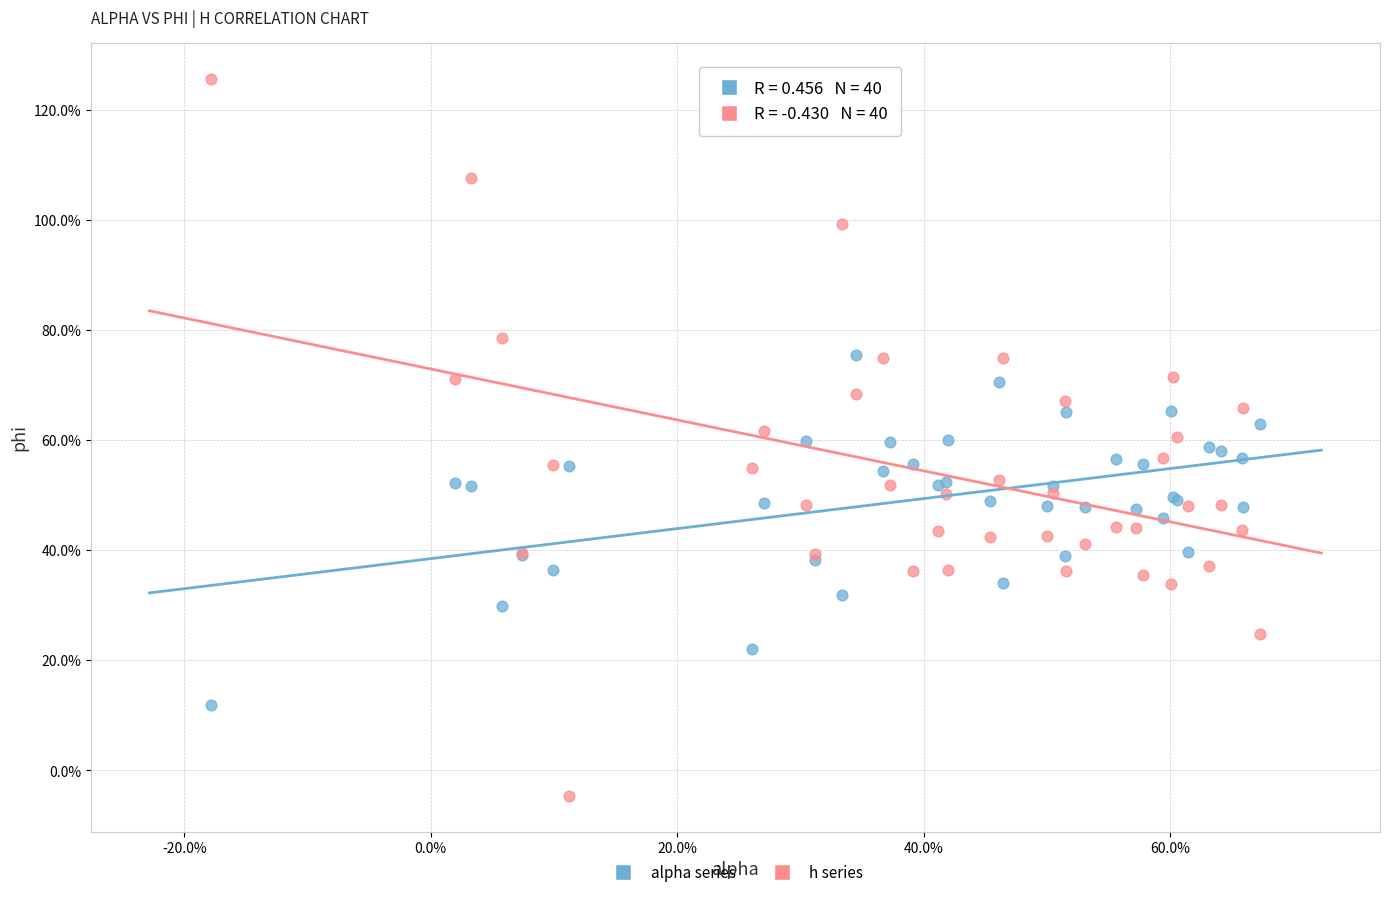

Which series has the widest spread of Y values?

h series